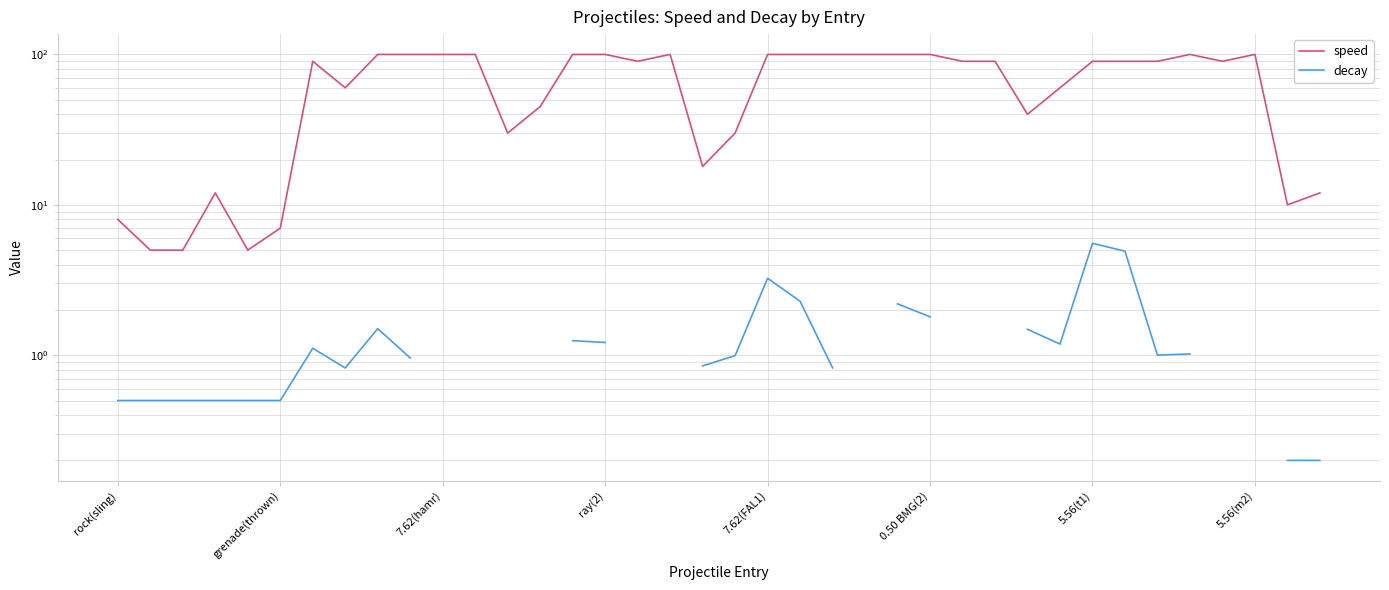

At how many categories does at least one series exceed 43?

26